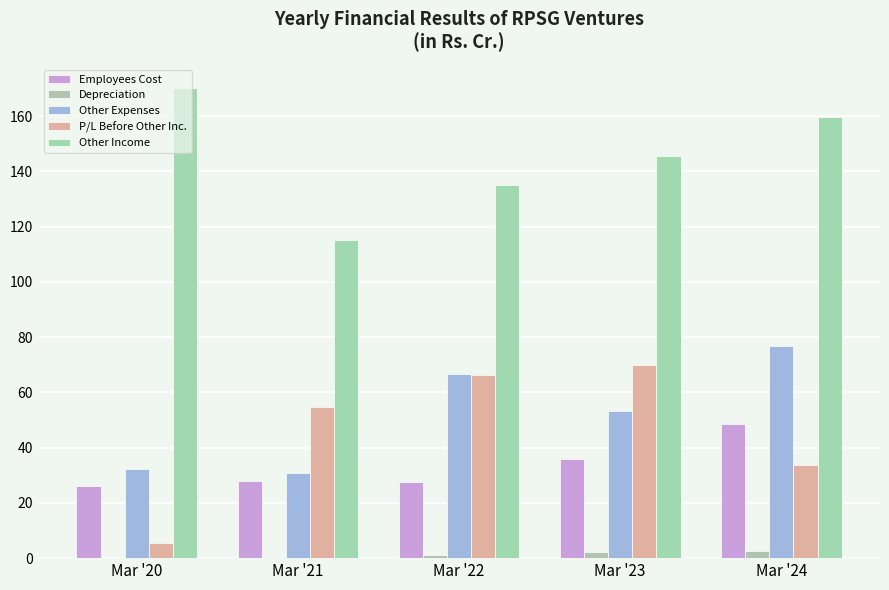

How many data points does each series have?

5